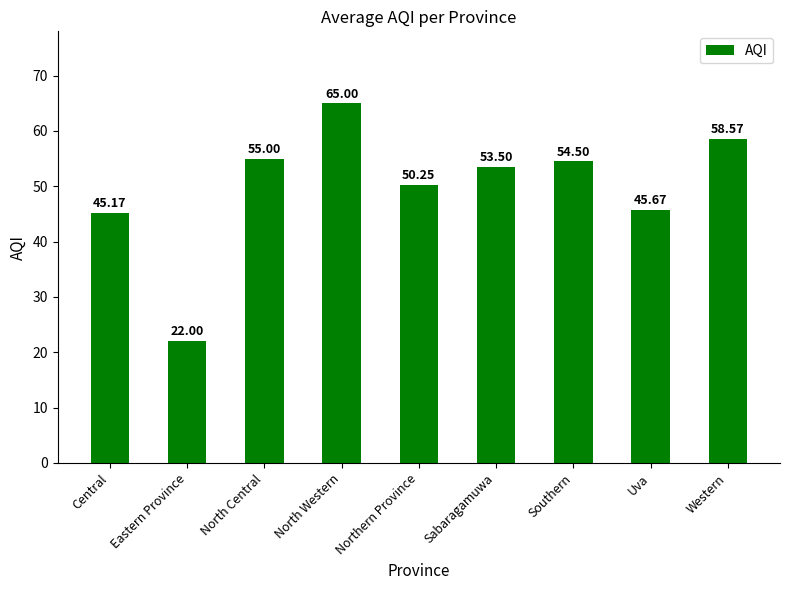

At which label does the data first exceed 53?

North Central